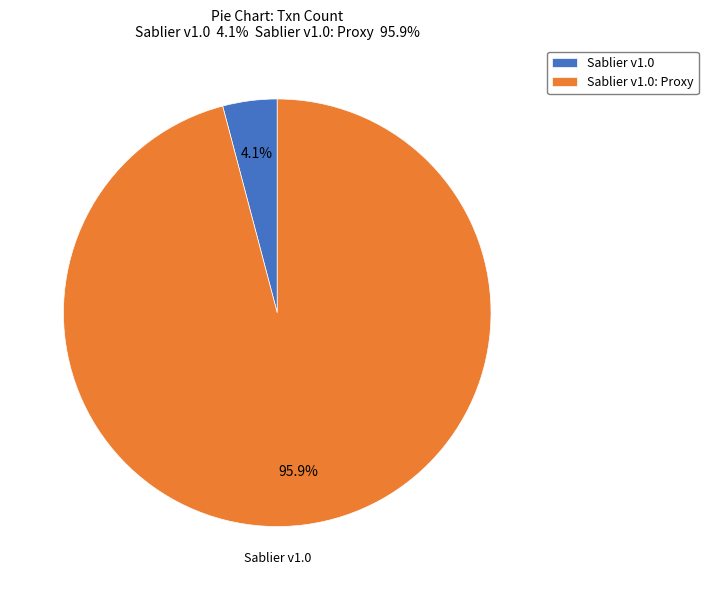

What is the smallest slice in the pie chart?

Sablier v1.0